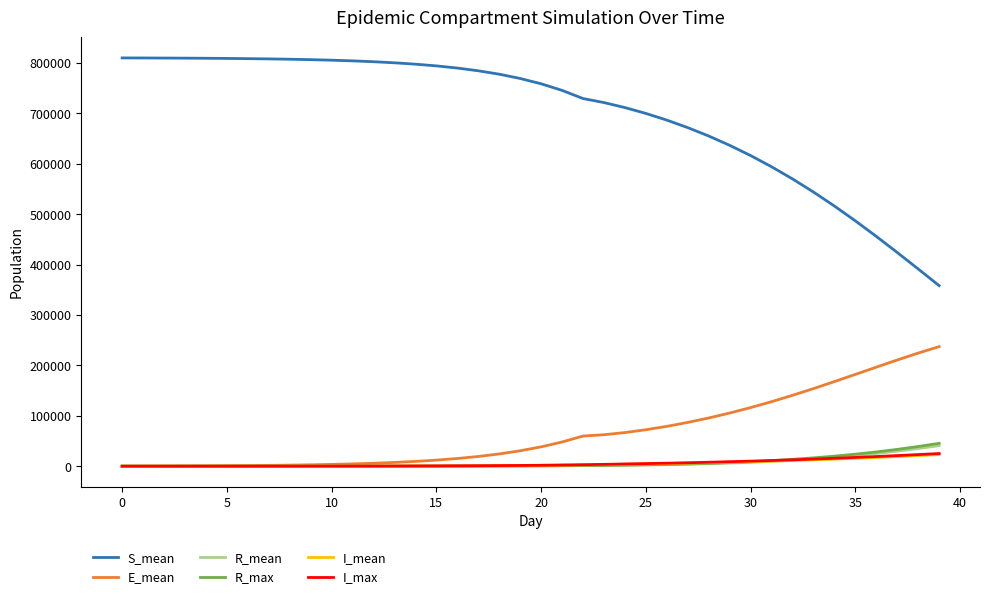

Which series has the largest range (max minus min)?

S_mean